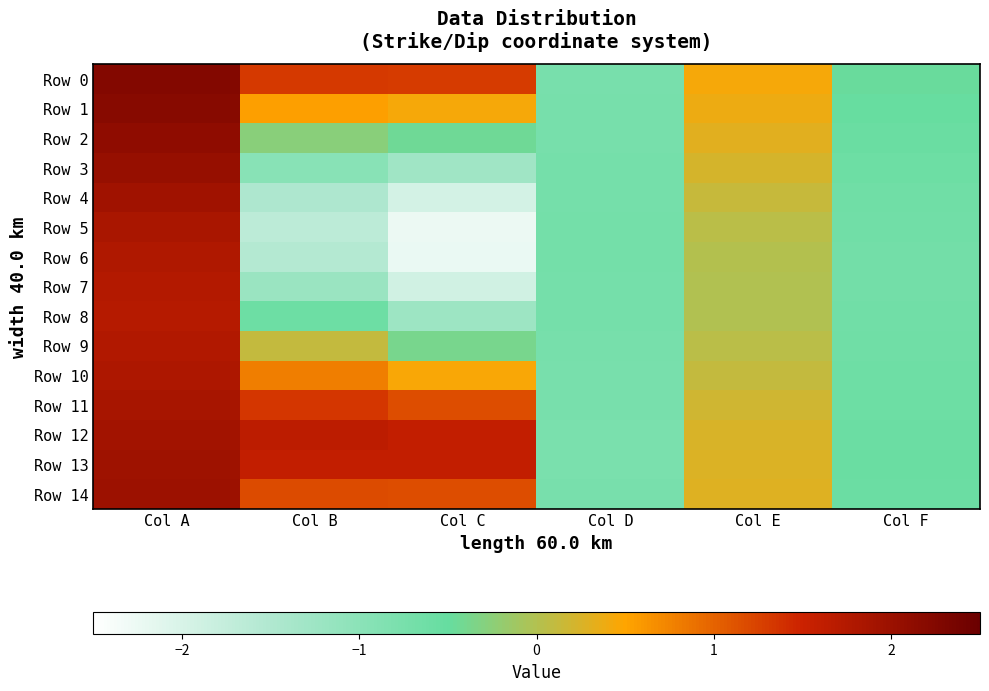

Between Col C and Col E, which is larger?

Col C